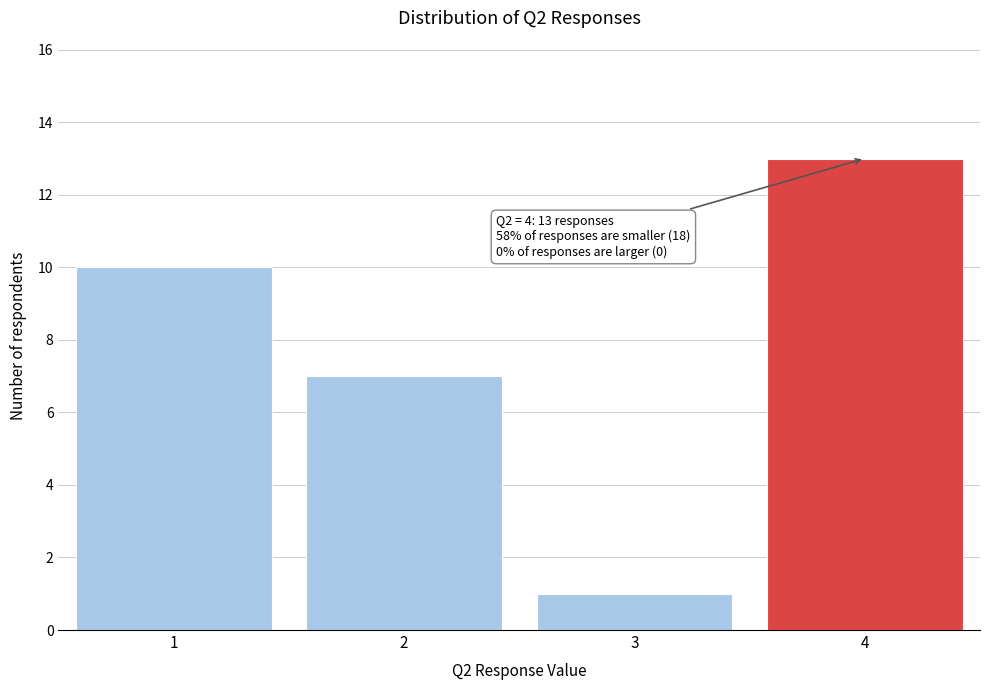

Which range on the x-axis has the tallest bar?

3.5 to 4.5